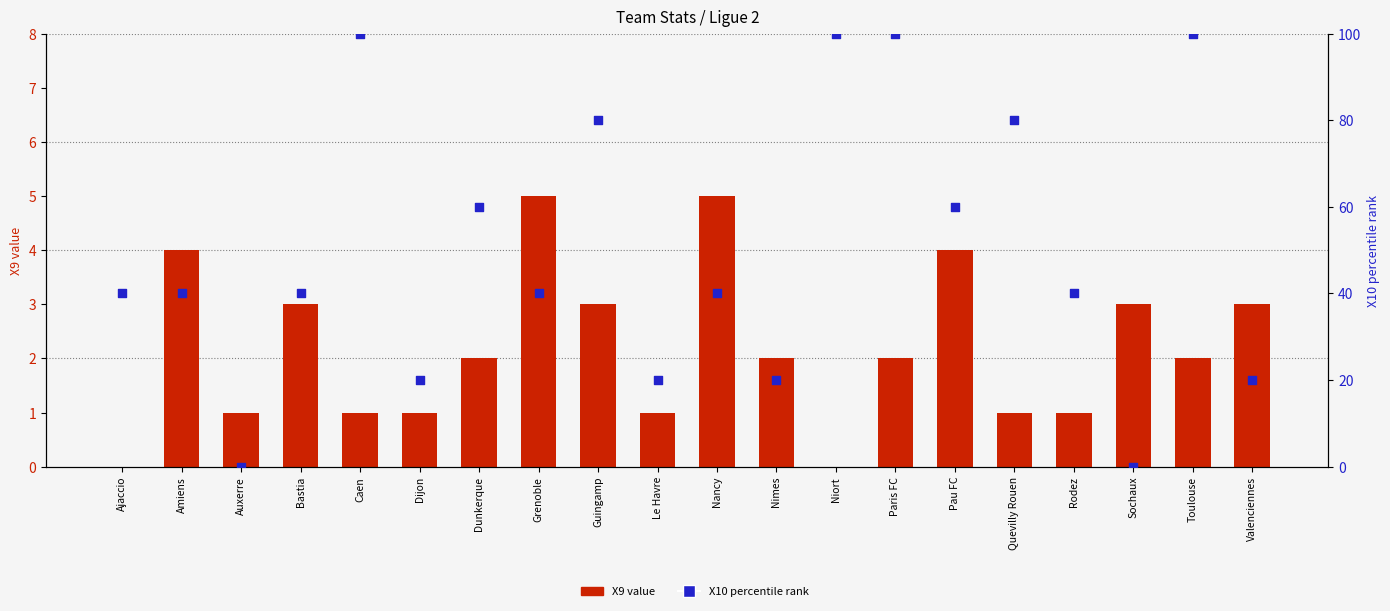

At how many categories does at least one series exceed 37?

14